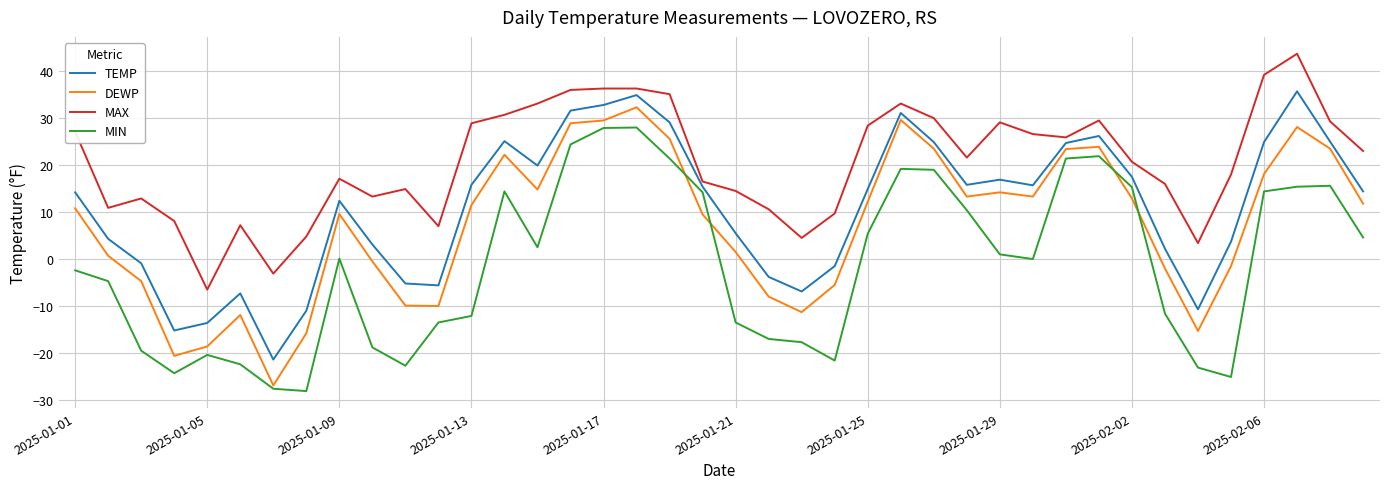

At how many categories does at least one series exceed 4?

37